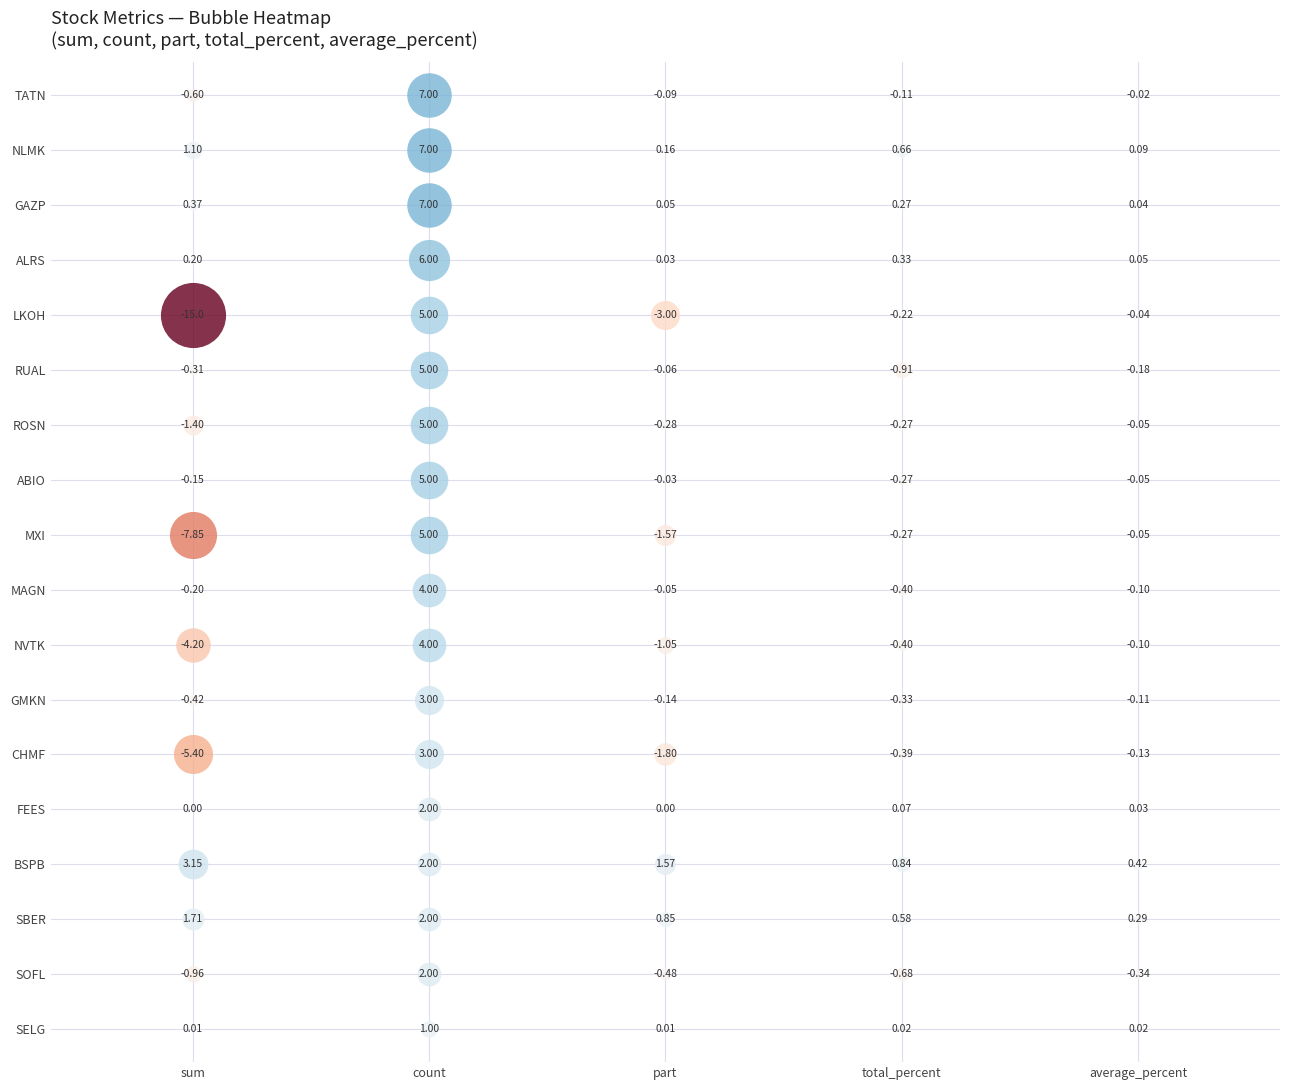

True or false: SELG has a value of 0.0 at average_percent.

False